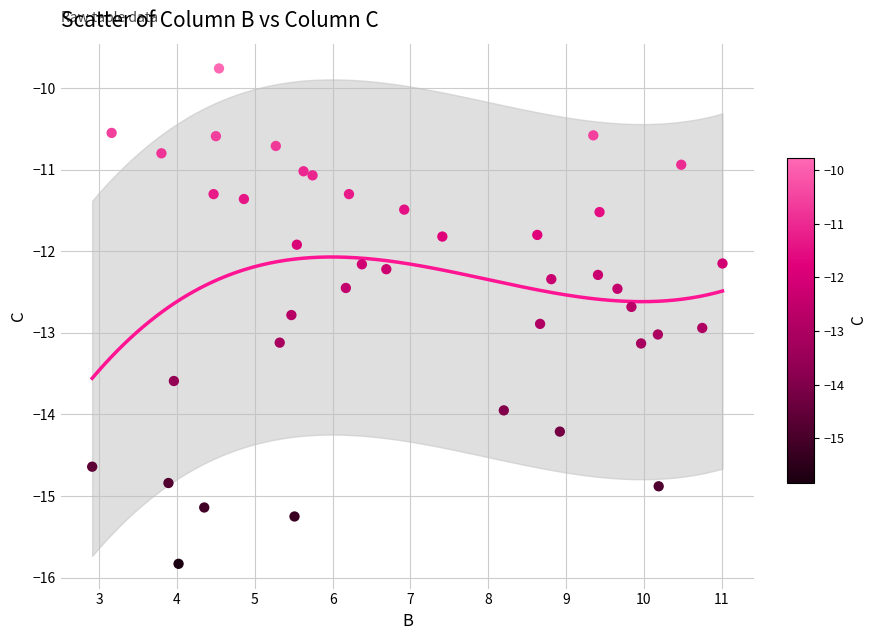

What is the range of X values (max minus min)?

8.1